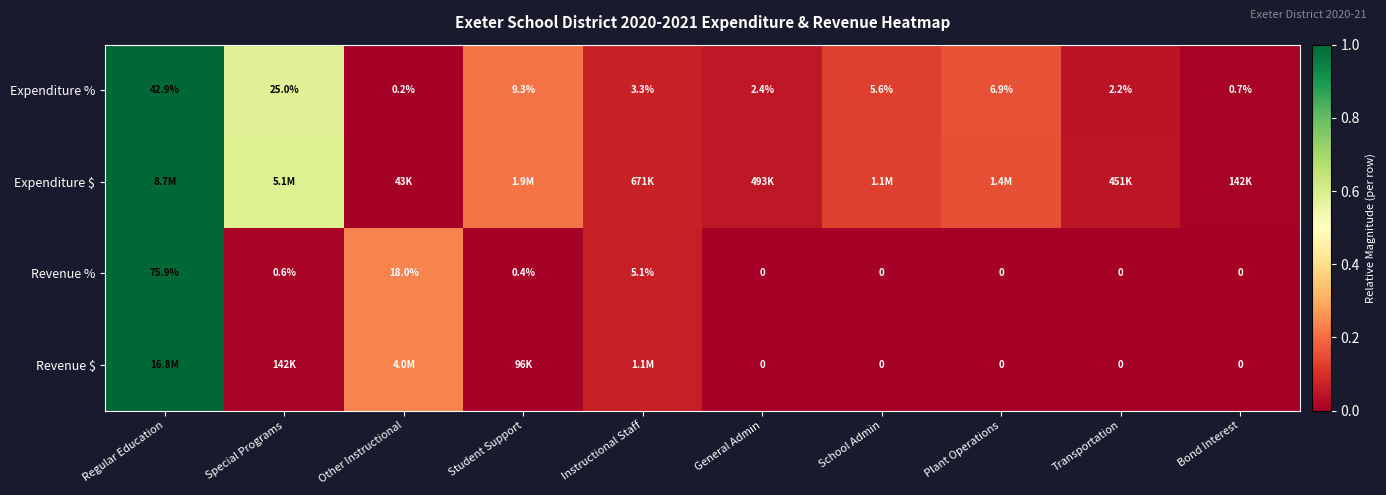

At which label does Expenditure % first exceed 5?

Regular Education